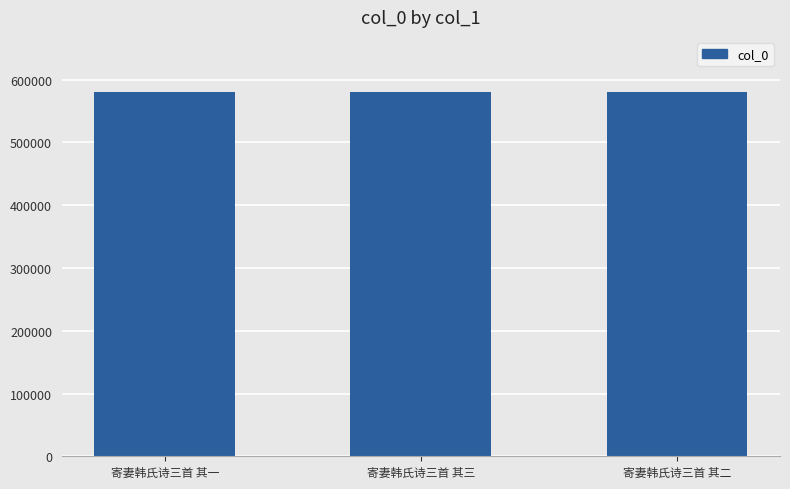

What is the sum of the values at 寄妻韩氏诗三首 其三 and 寄妻韩氏诗三首 其一?

1161862